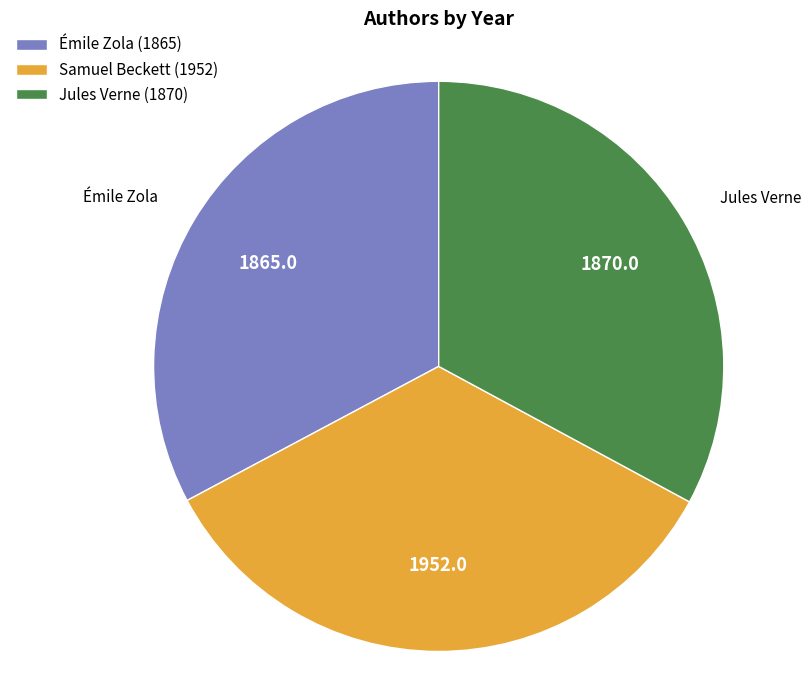

Is it true that Samuel Beckett (1952) is 34% of the pie?

True